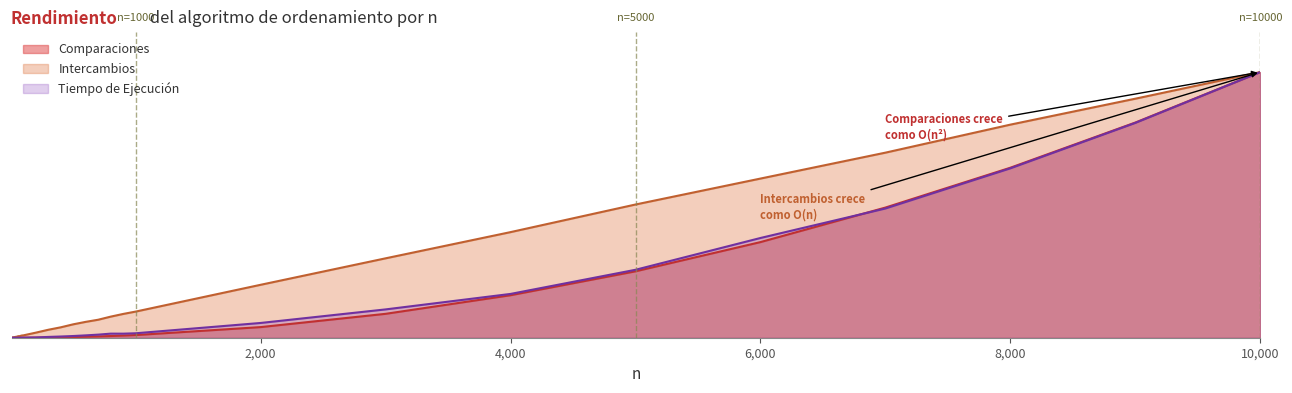

Between which two adjacent categories do Comparaciones and Tiempo de Ejecución first intersect?

6000 and 7000